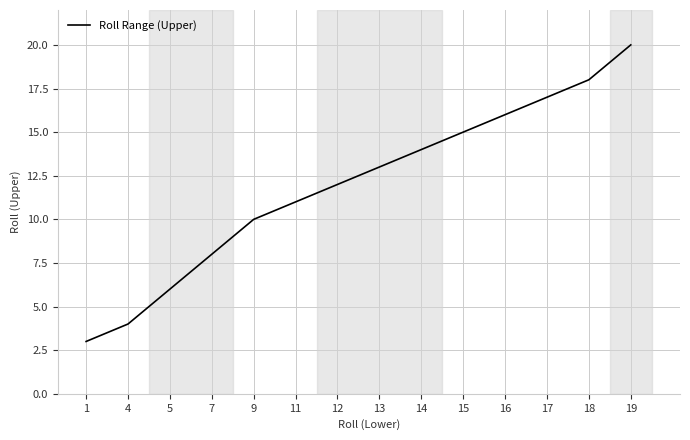

What is the minimum value shown in the chart?

3